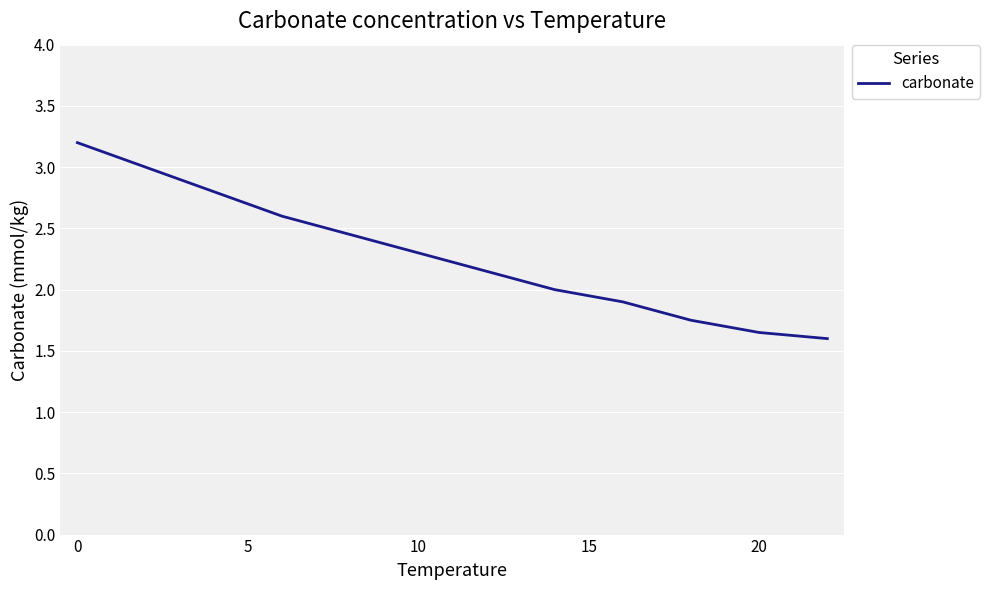

What is the sum of all values?

27.4